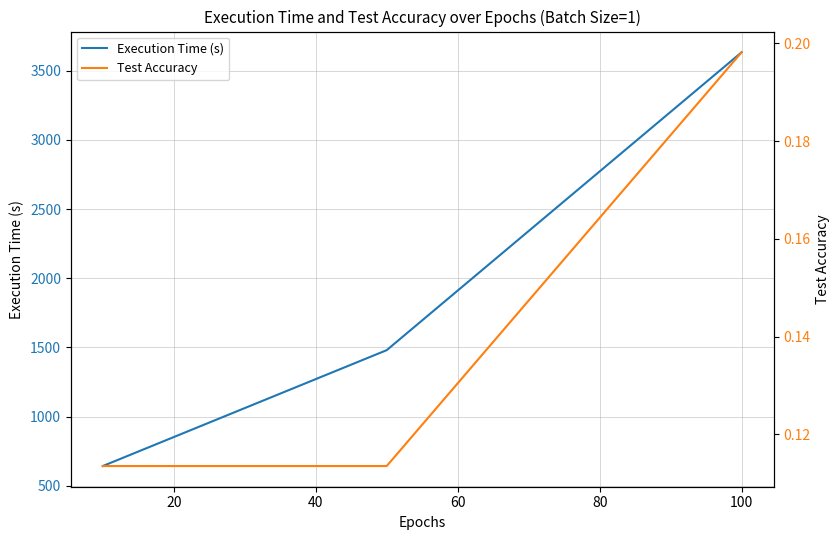

How many categories are shown in the chart?

3